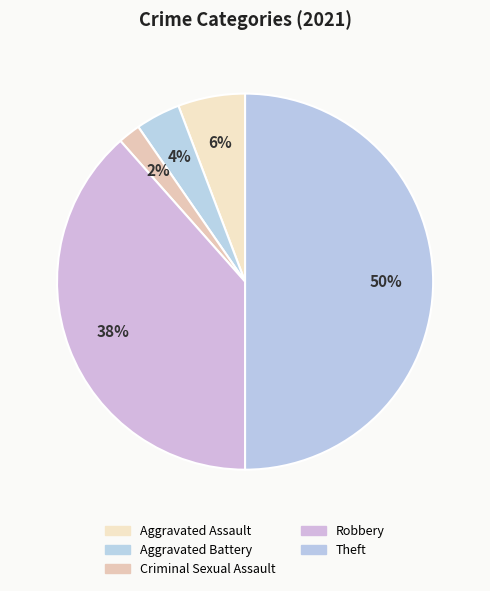

Is it true that Aggravated Assault is 6% of the pie?

True